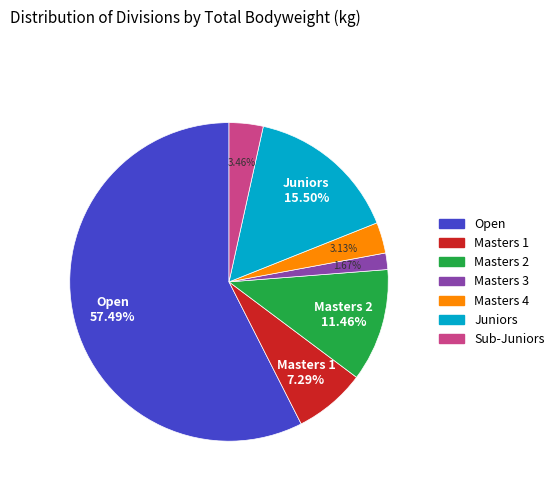

Between Sub-Juniors and Masters 1, which is larger?

Masters 1